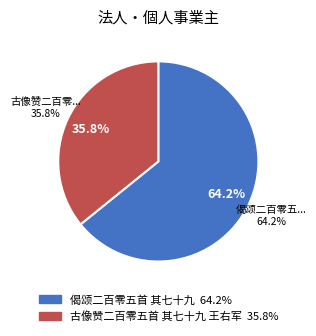

Combined, what portion of the pie is 古像赞二百零五首 其七十九 王右军 and 偈颂二百零五首 其七十九?

100.0%